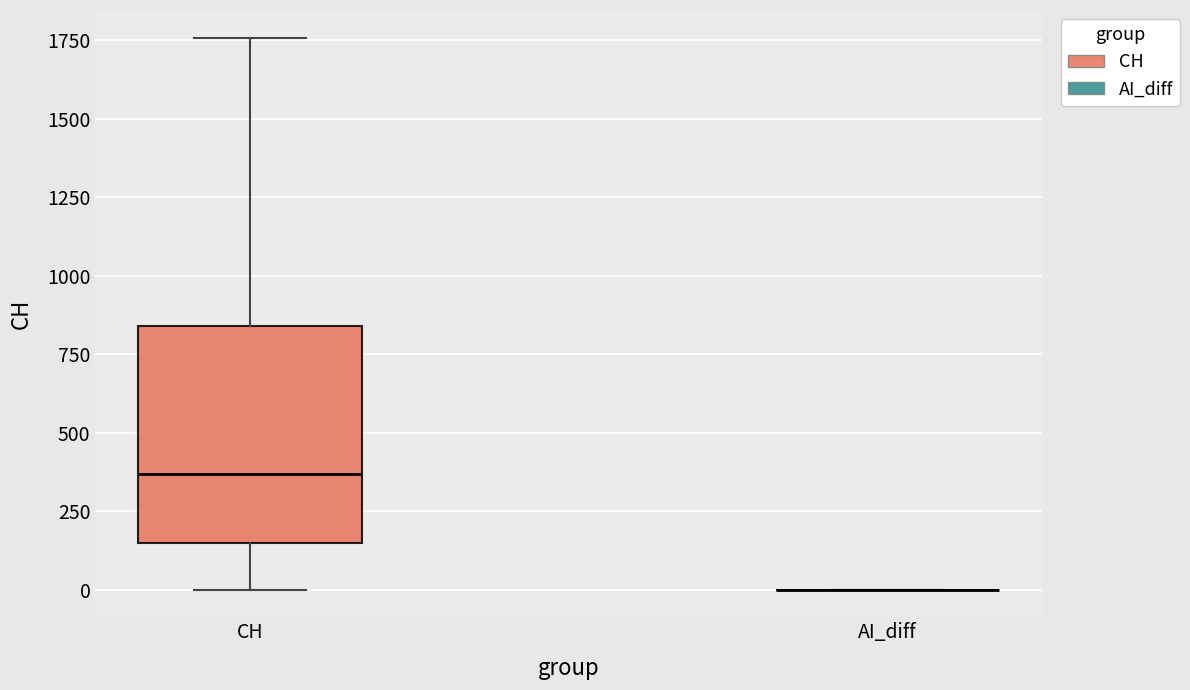

Where does the median line of the box for CH sit on the y-axis? The values are not printed on the chart, so give them approximately, as read against the axis.

350